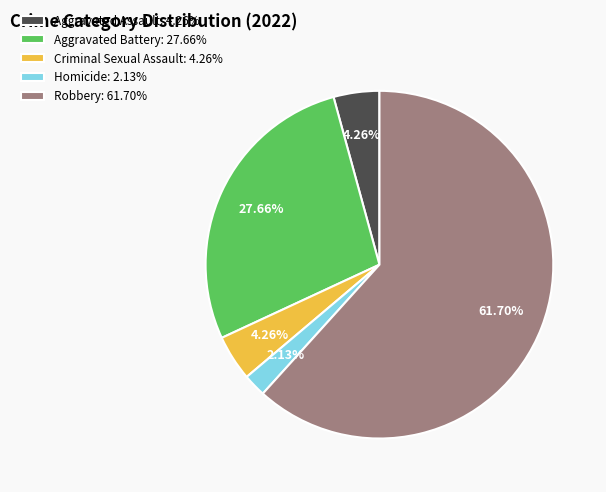

Approximately how many times larger is the value at Aggravated Battery compared to Criminal Sexual Assault?

6.5